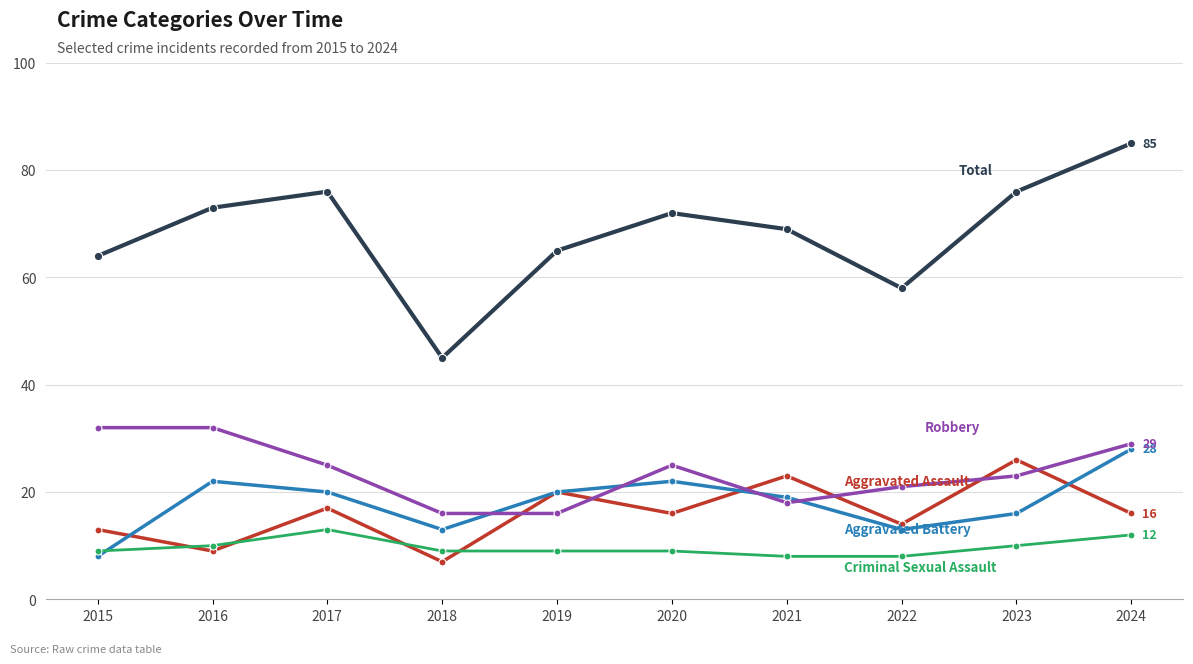

What is the total value across all series at 2015?

126